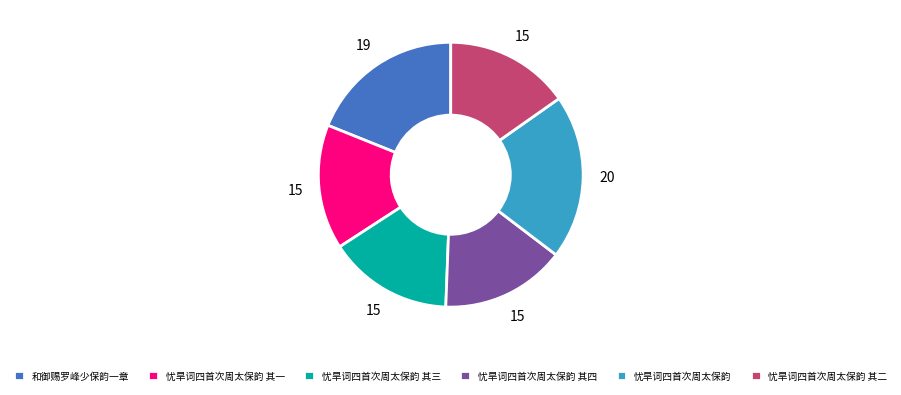

The 忧旱词四首次周太保韵 其四 slice represents 1% of the pie. True or false?

False